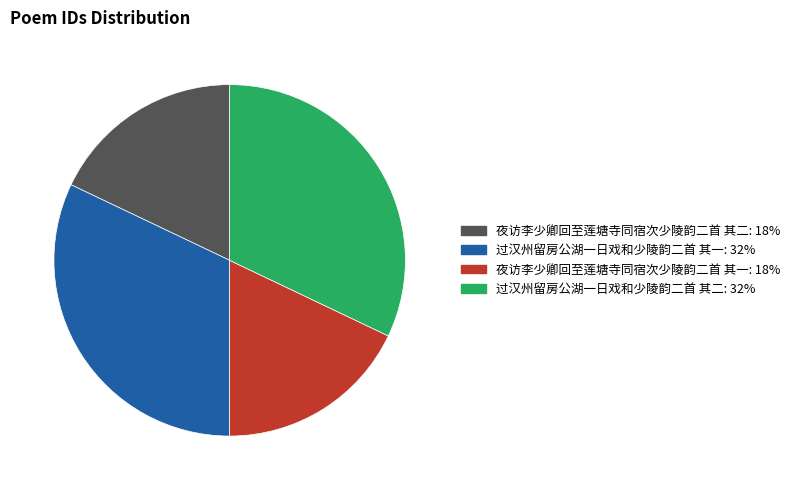

Is there any slice that represents more than half of the pie?

No